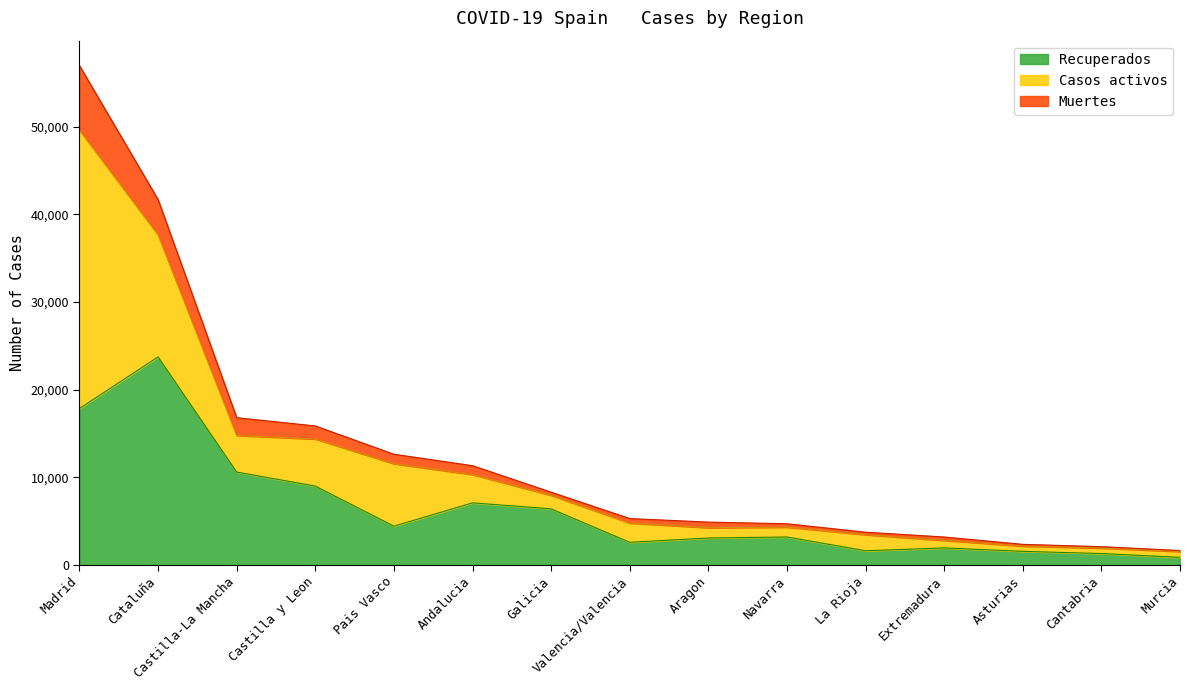

True or false: Muertes has more than 2 points higher than both neighbors.

False